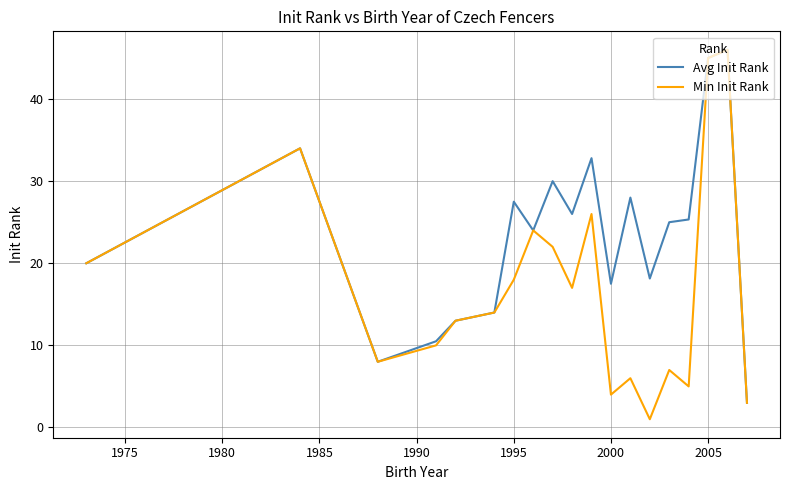

How many series are shown in this chart?

2